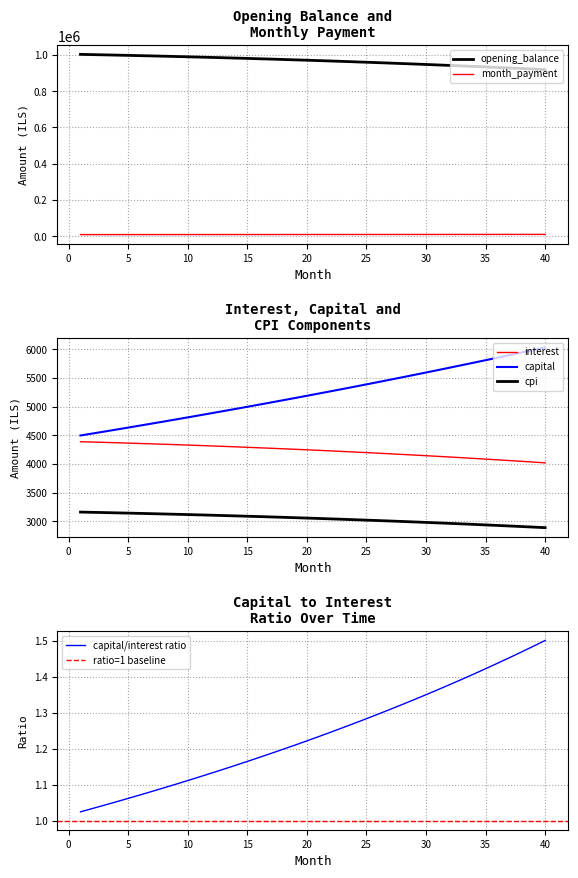

Rank the series at 11 from highest to lowest value.

opening_balance, month_payment, capital, interest, cpi